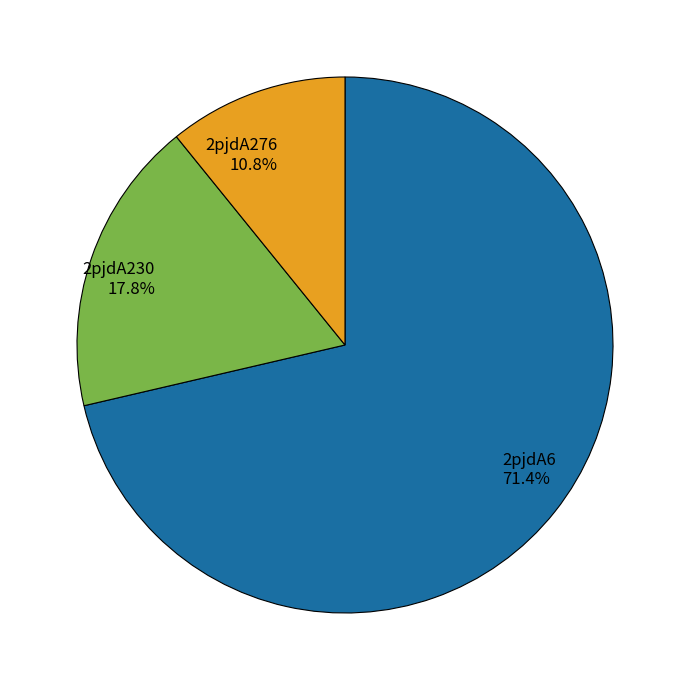

Rank the categories by value from lowest to highest.

2pjdA276, 2pjdA230, 2pjdA6